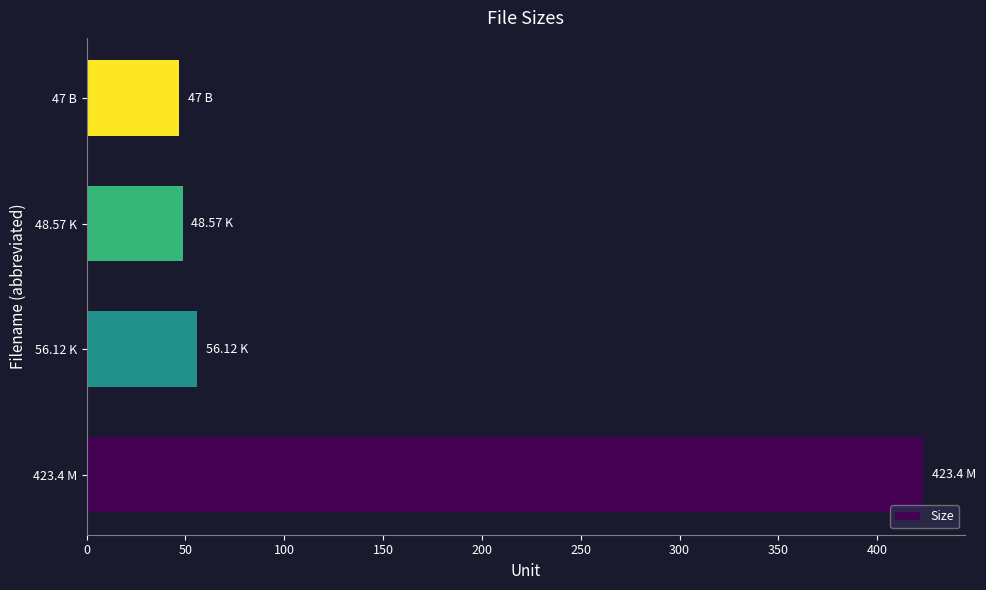

What is the sum of all values?

575.1